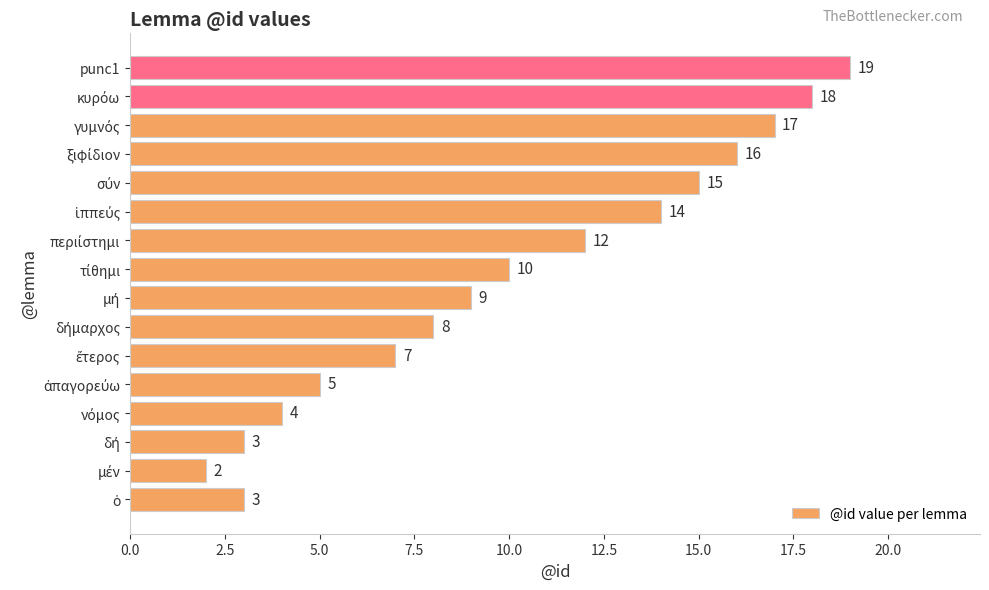

Reading bottom to top, list all the values displayed in this chart.

3	2	3	4	5	7	8	9	10	12	14	15	16	17	18	19